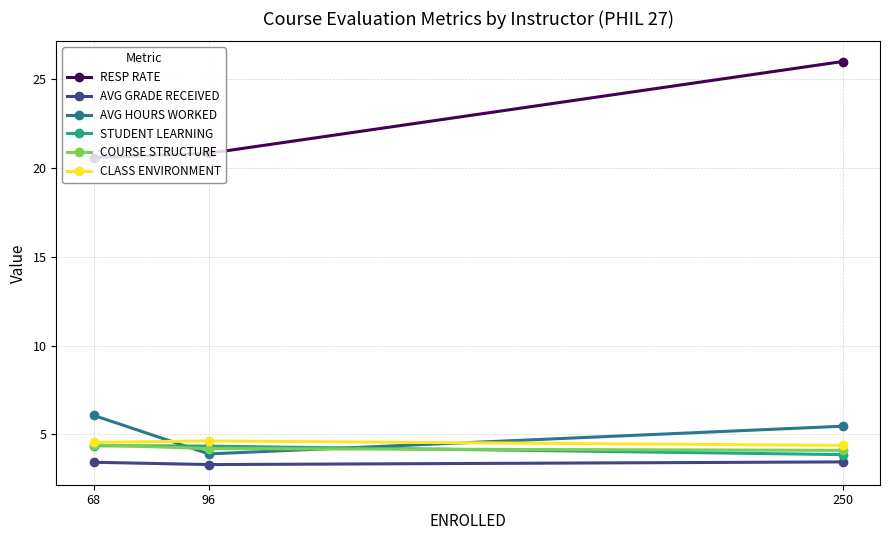

The CLASS ENVIRONMENT series shows 4.5 at 68. True or false?

True